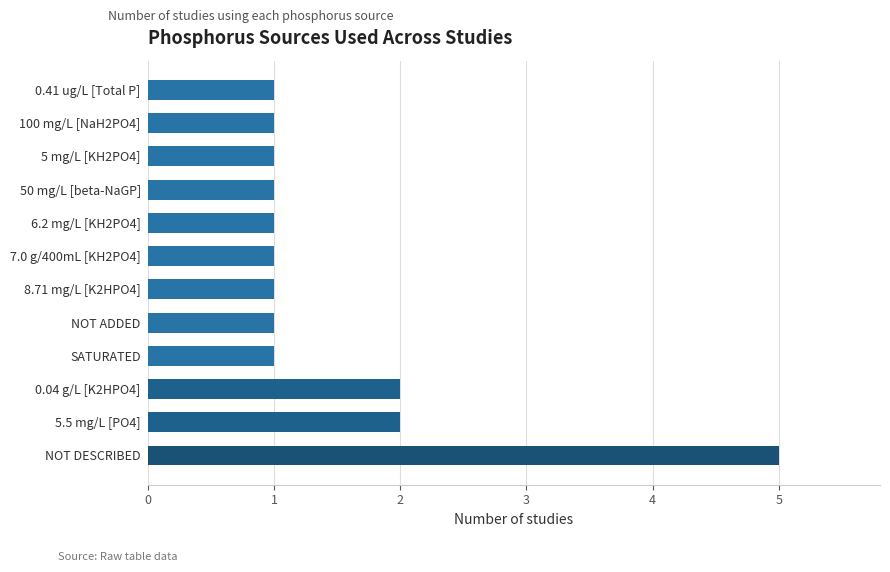

True or false: the data shows 1 at SATURATED.

True